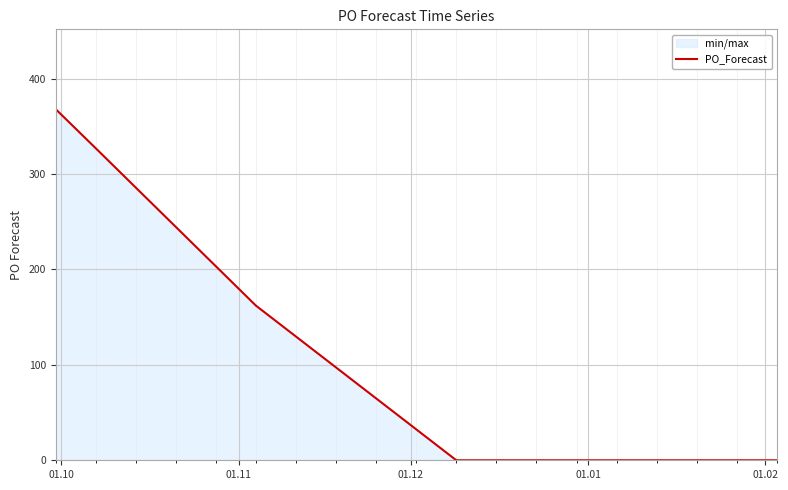

Does the chart display data point markers on the line(s)?

No